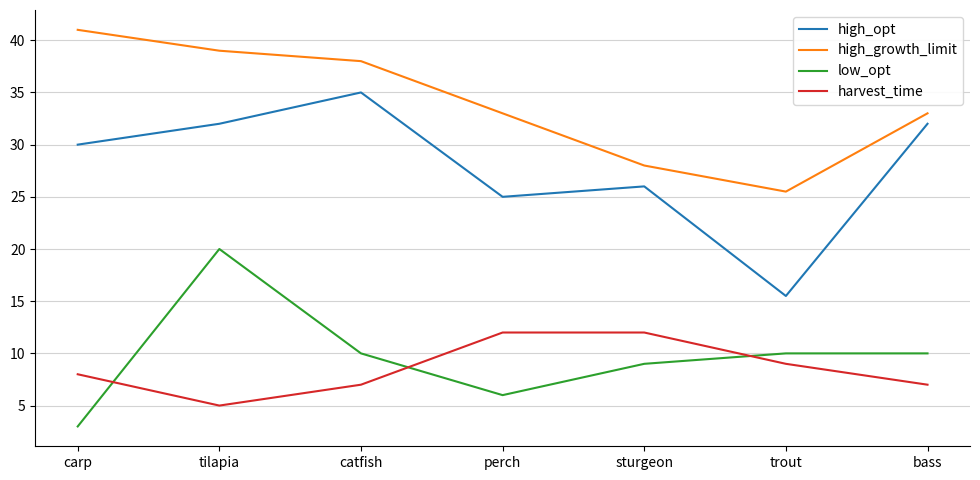

Which series has the largest total across all categories?

high_growth_limit